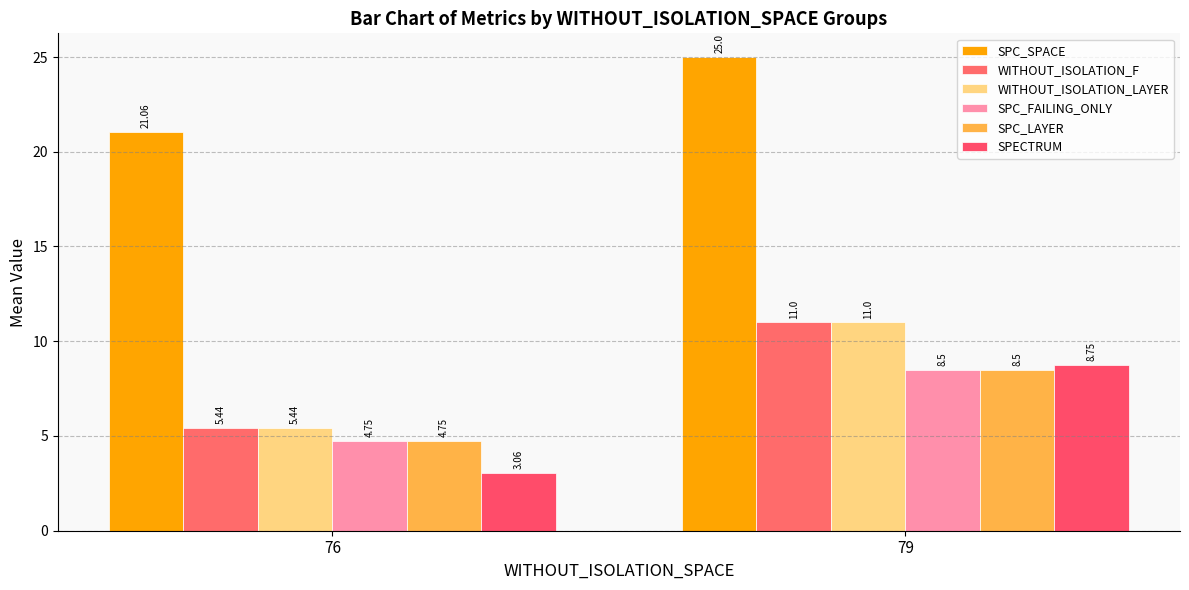

What is the difference between the SPC_SPACE values at 79 and 76?

3.9